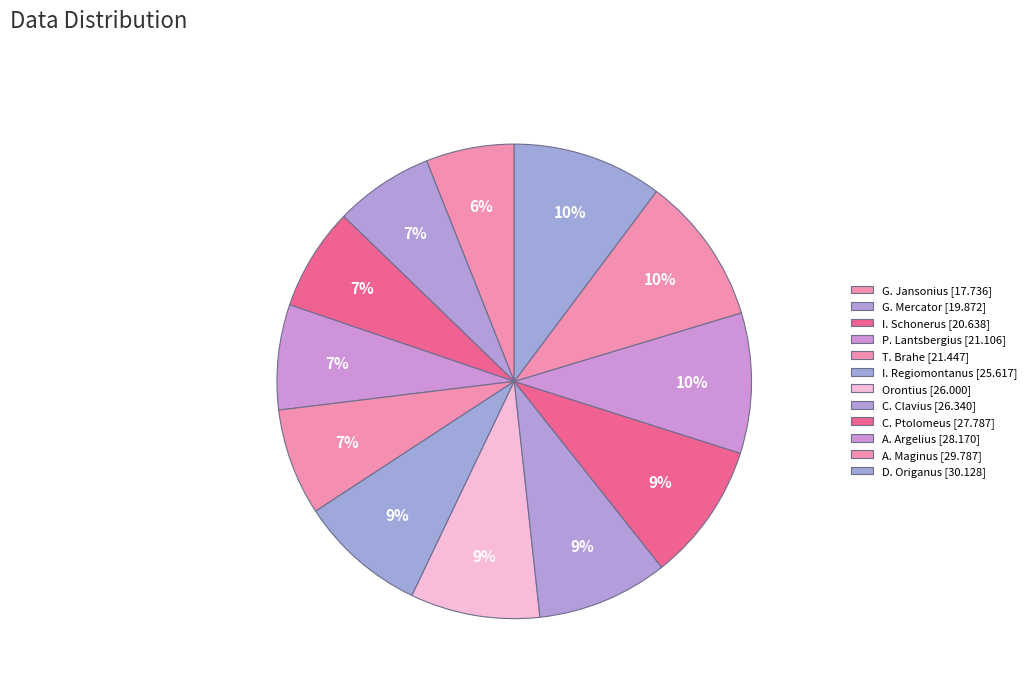

Is there any slice that represents more than half of the pie?

No